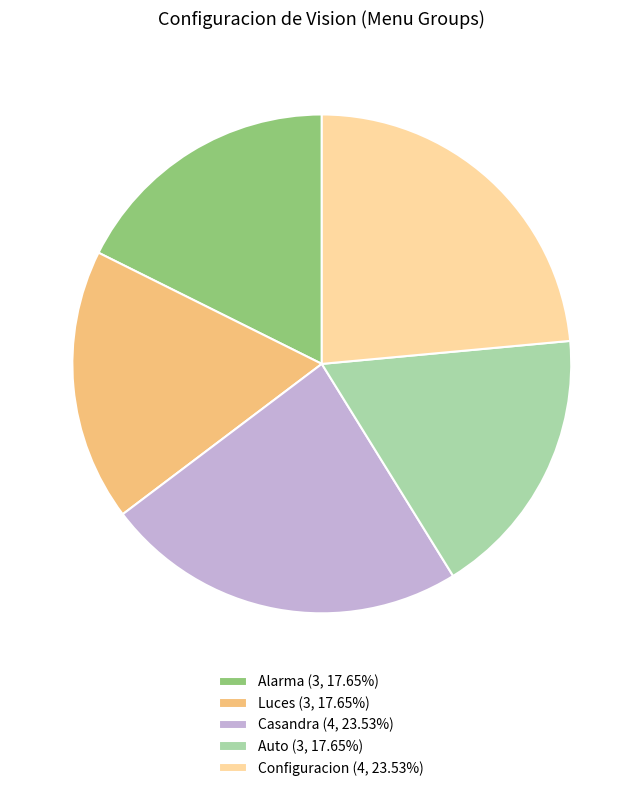

Does Casandra (4, 23.53%) account for over 50% of the chart?

No